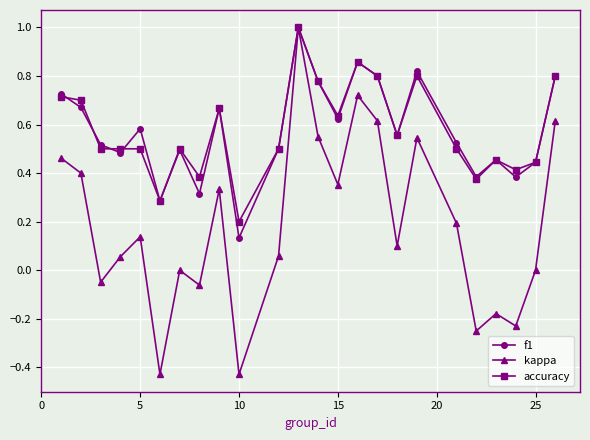

What is the maximum value for kappa?

1.0